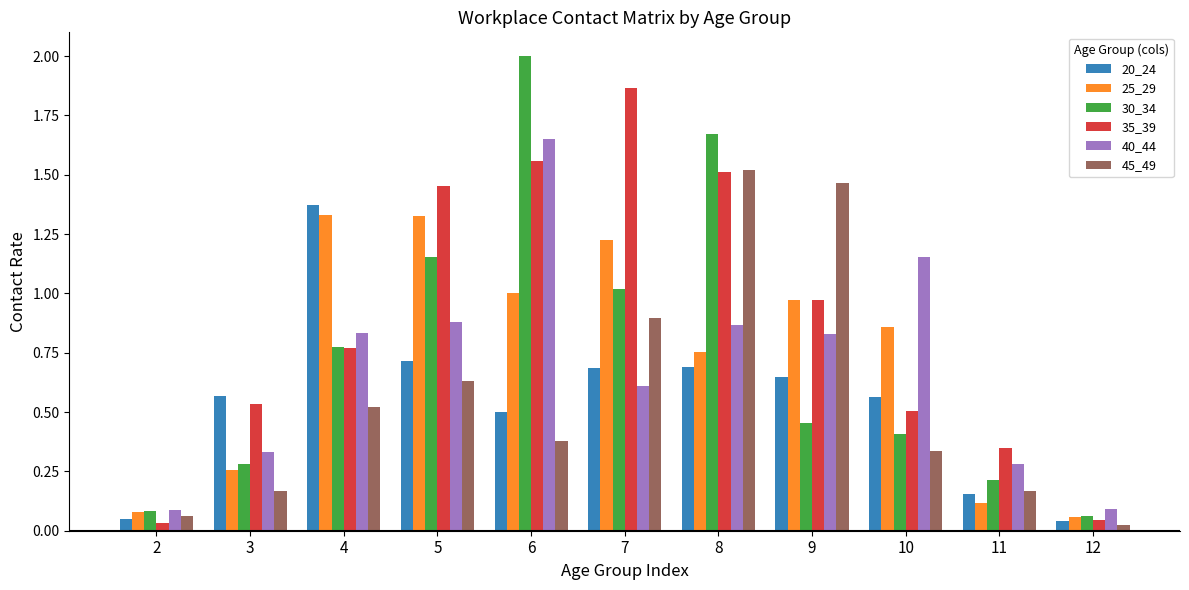

Which series has the widest spread of values?

30_34